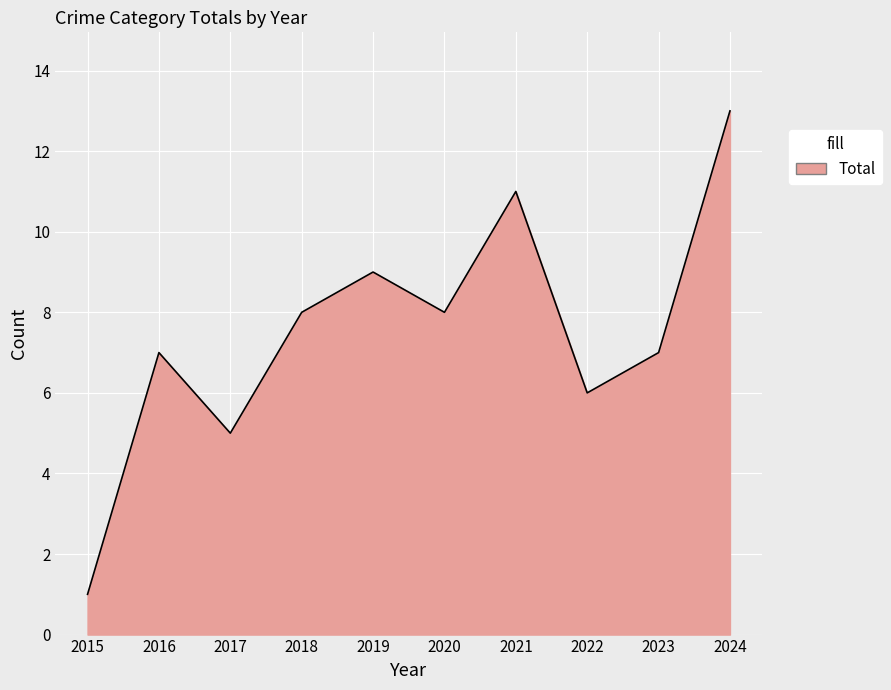

Is it true that the value at 2020 is 12?

False